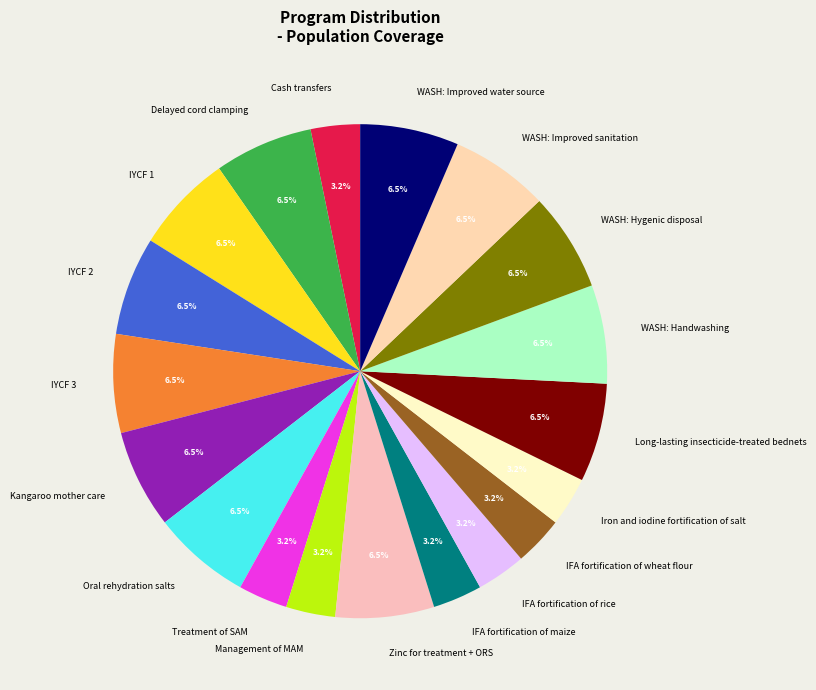

Is there any slice that represents more than half of the pie?

No